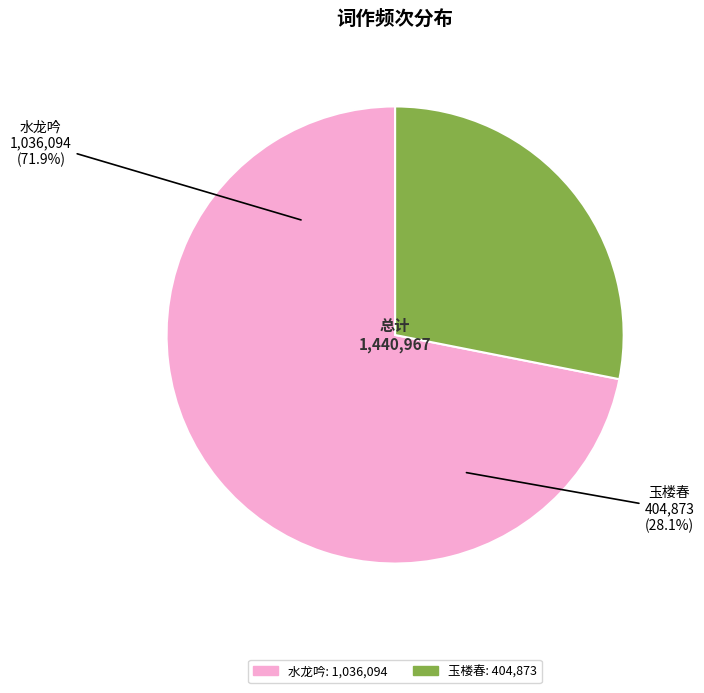

Count the number of slices in the pie.

2